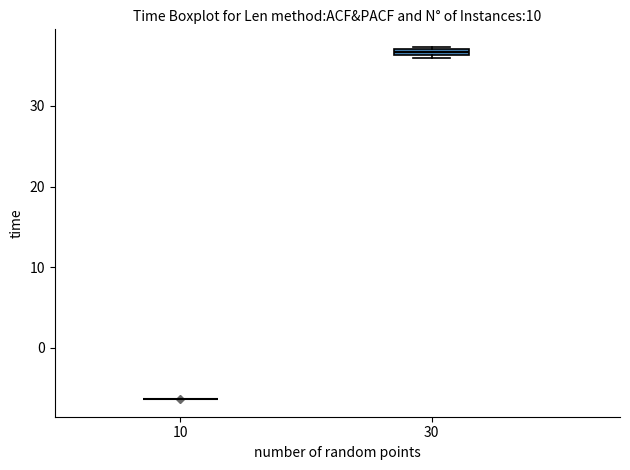

Where is the upper edge of the box at x = 30 on the y-axis? The values are not printed on the chart, so give them approximately, as read against the axis.

37